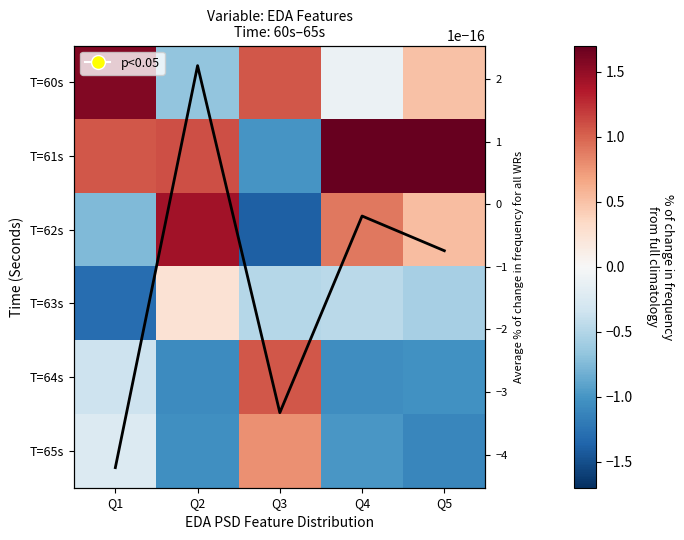

List the labels in order of Mean normalized value value, largest first.

Q2, Q4, Q5, Q3, Q1